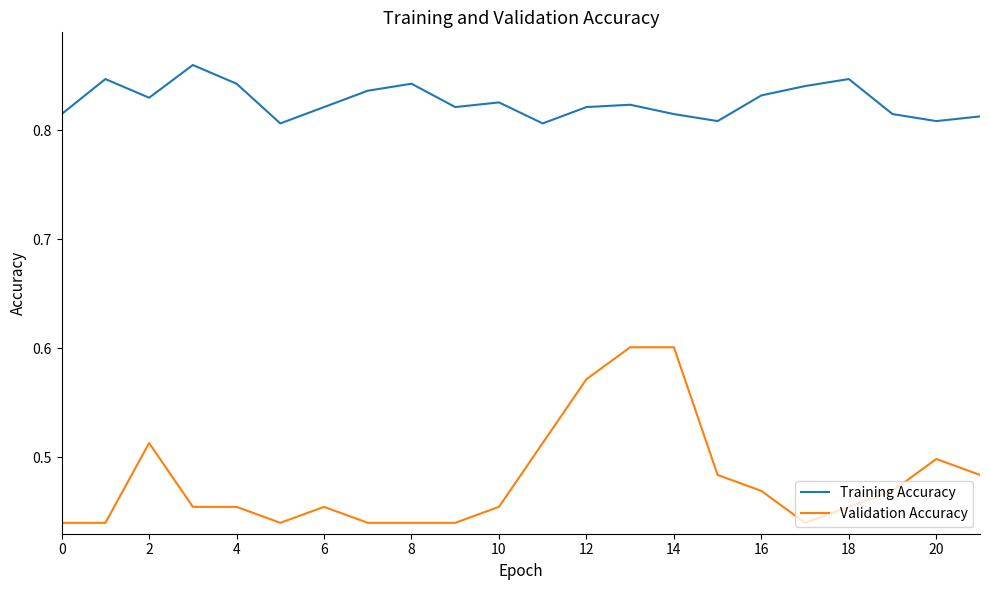

True or false: Validation Accuracy and Training Accuracy intersect in this chart.

False